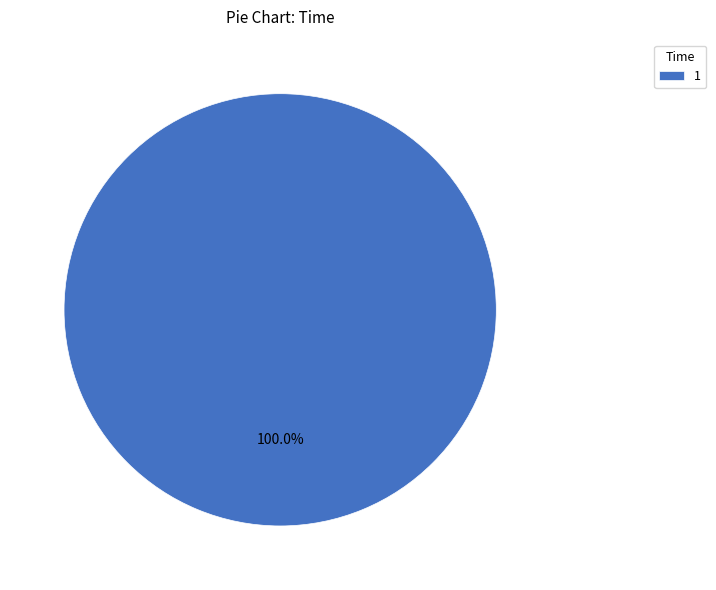

To the nearest percent, what portion does 1 represent?

100%